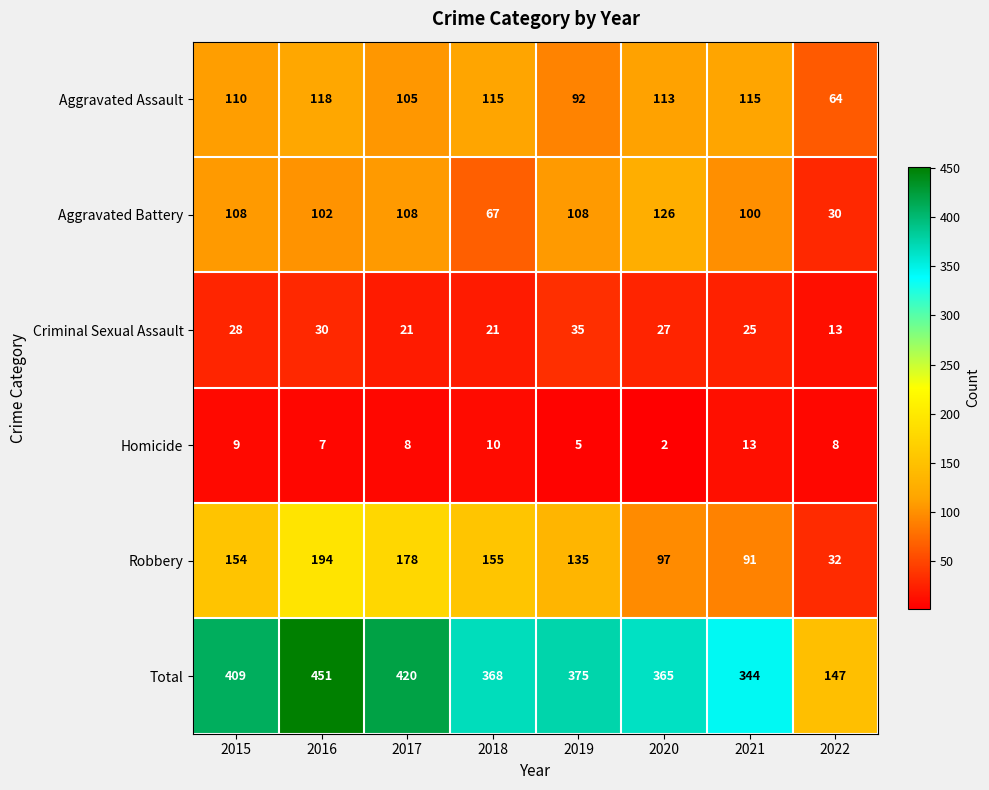

What is the difference between the highest and lowest values at 2018?

358